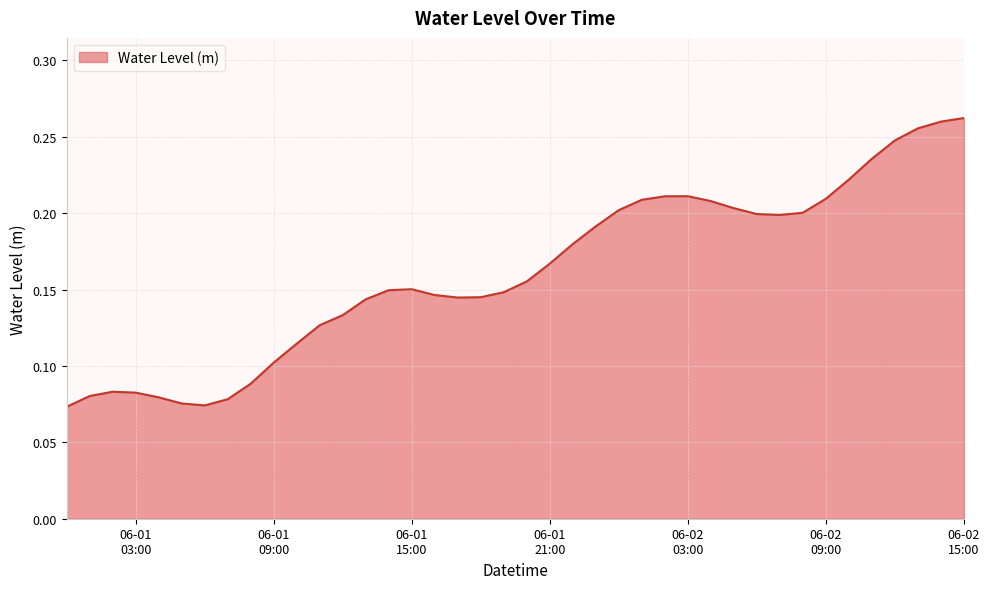

Does the chart display data point markers on the line(s)?

No